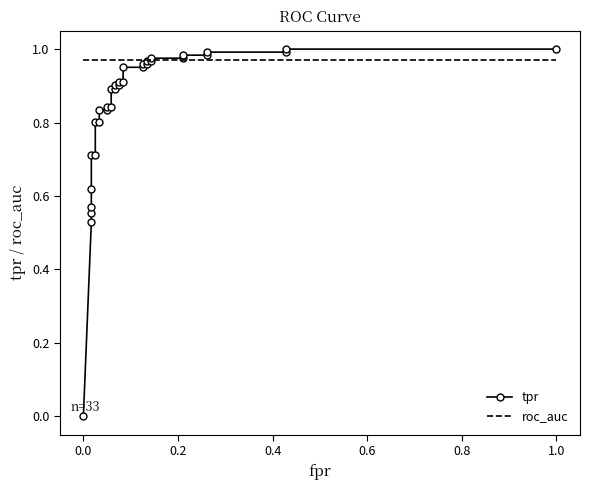

Count the number of data series in this chart.

2